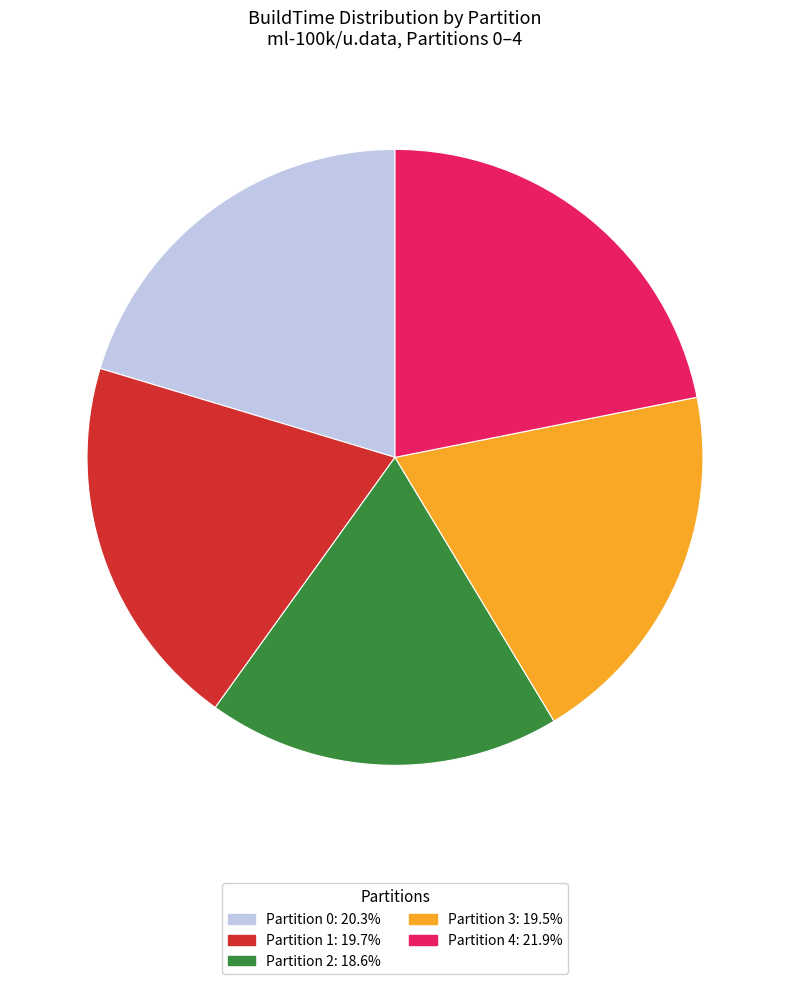

Do Partition 2: 18.6% and Partition 1: 19.7% together represent more than half of the pie?

No